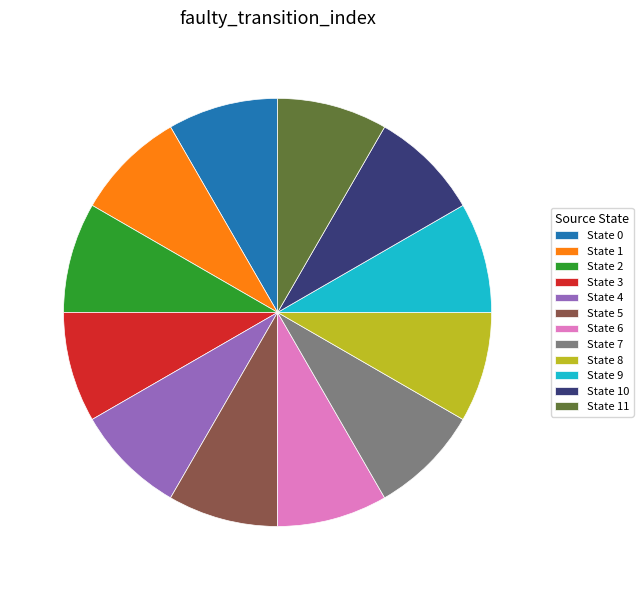

Is the sum of State 2 and State 1 greater than half?

No